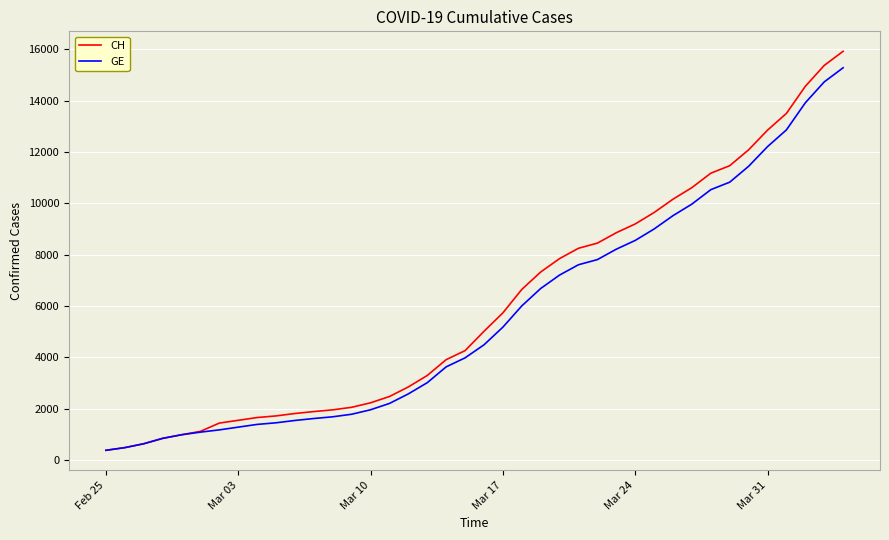

Which series has the largest range (max minus min)?

CH